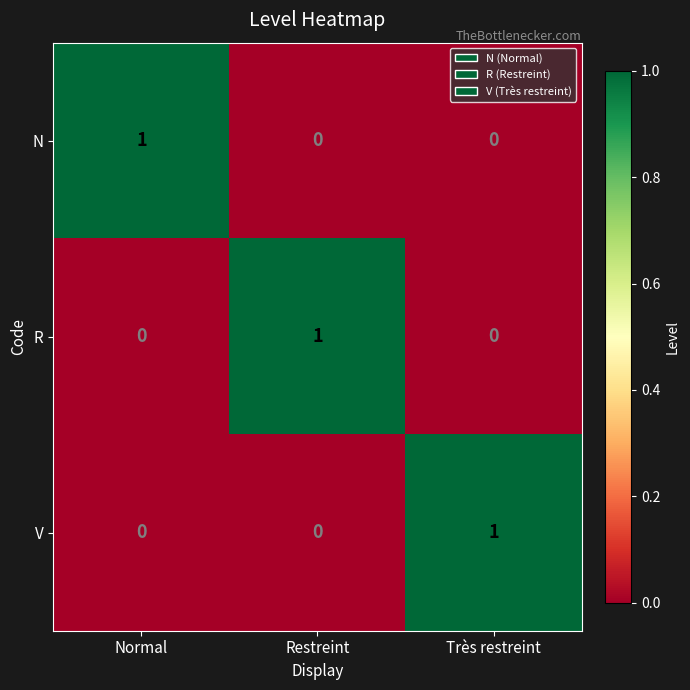

Is it true that V equals 1 at Restreint?

False